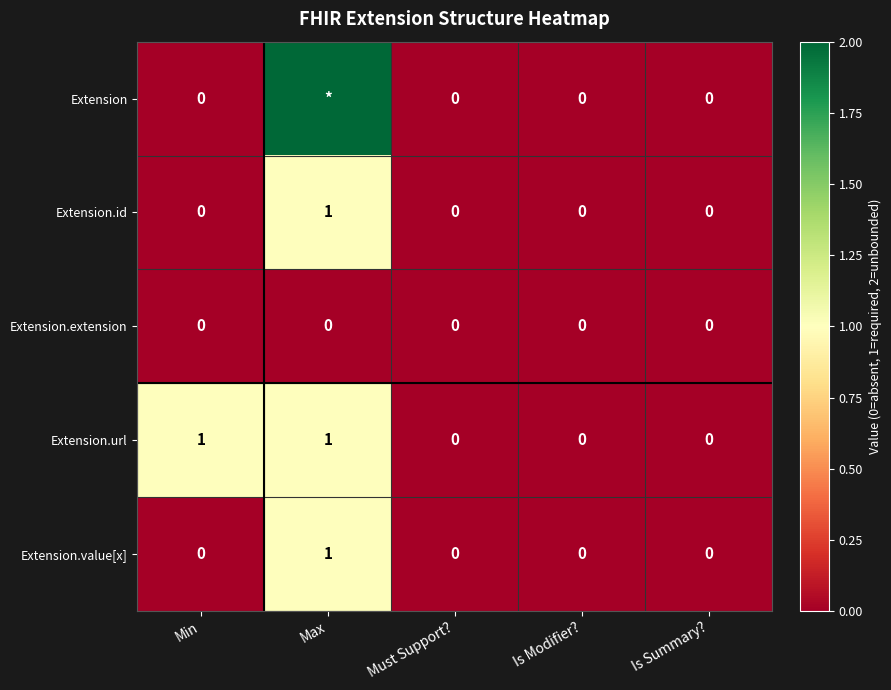

Is it true that Extension.url equals 2 at Min?

False